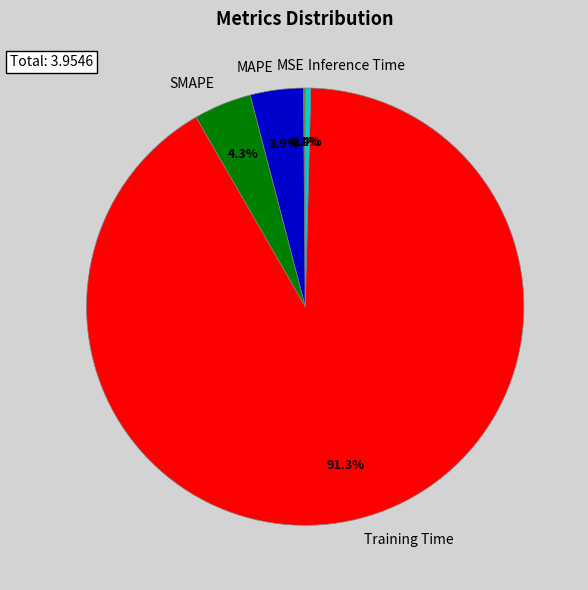

To the nearest percent, what is the combined percentage of Inference Time and Training Time?

92%